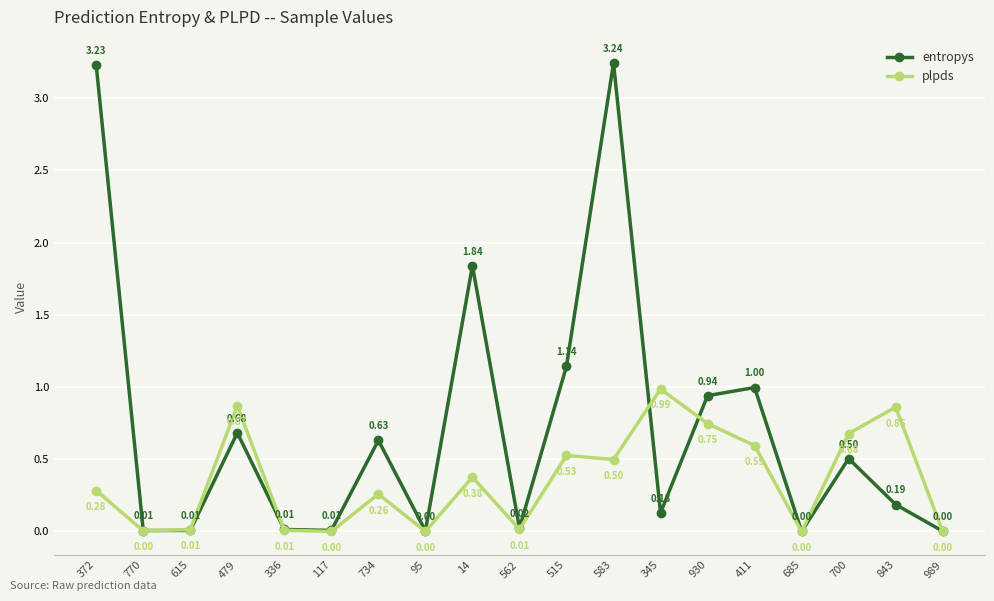

Is the value of plpds at 989 greater than the value of entropys at 117?

No